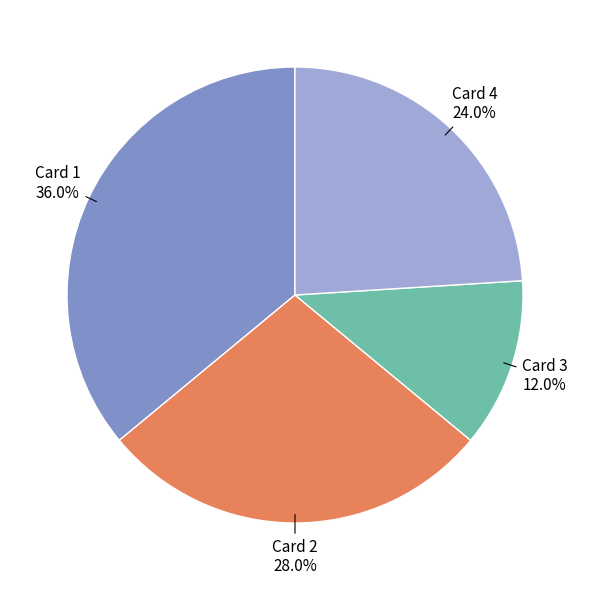

Does Card 1 represent more than half of the total?

No